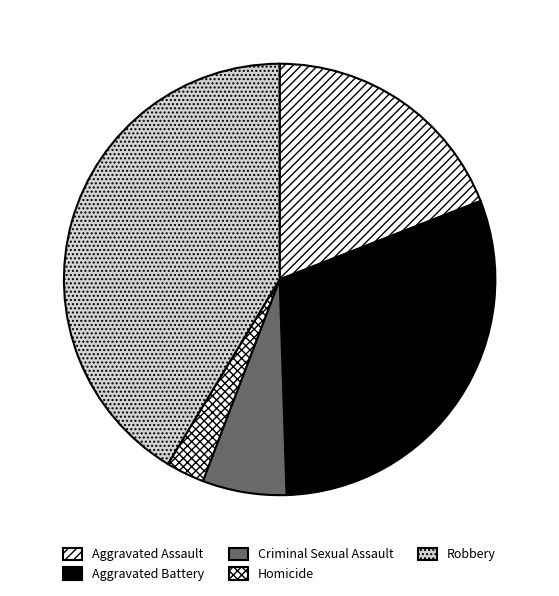

How many segments does this pie chart have?

5